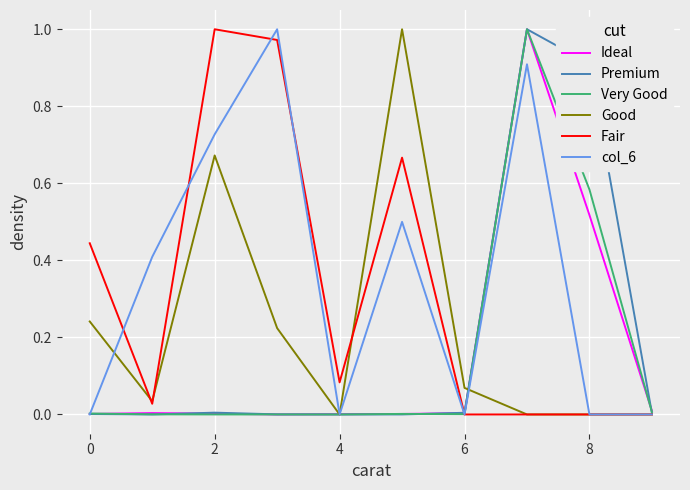

Is this an area chart (filled region under the line)?

No